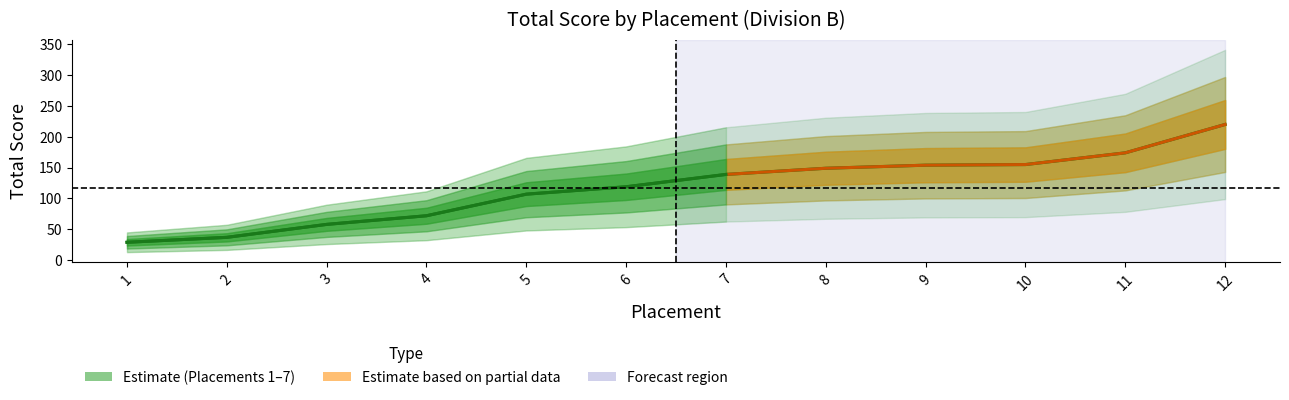

What is the ratio of the value at 8 to the value at 2?

4.0